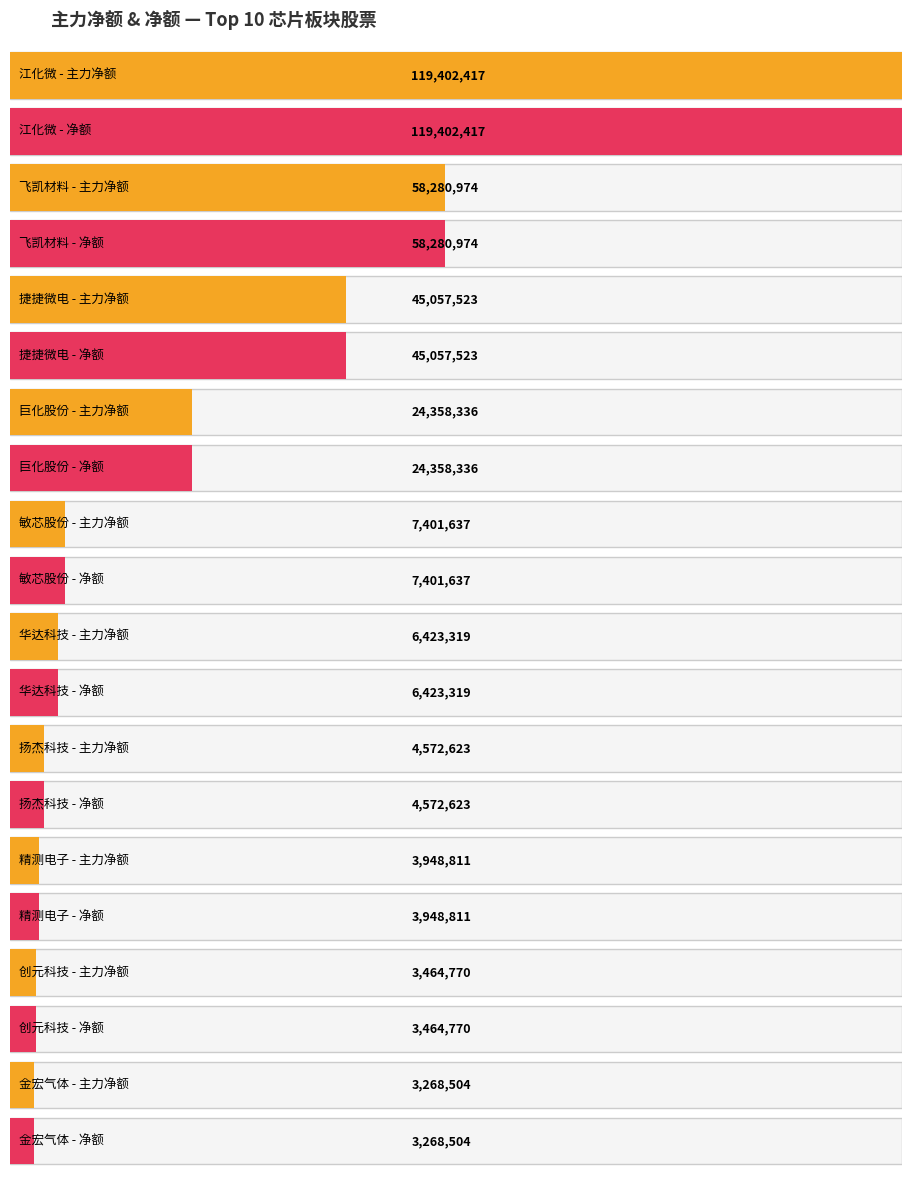

What is the minimum value for 主力净额?

3268504